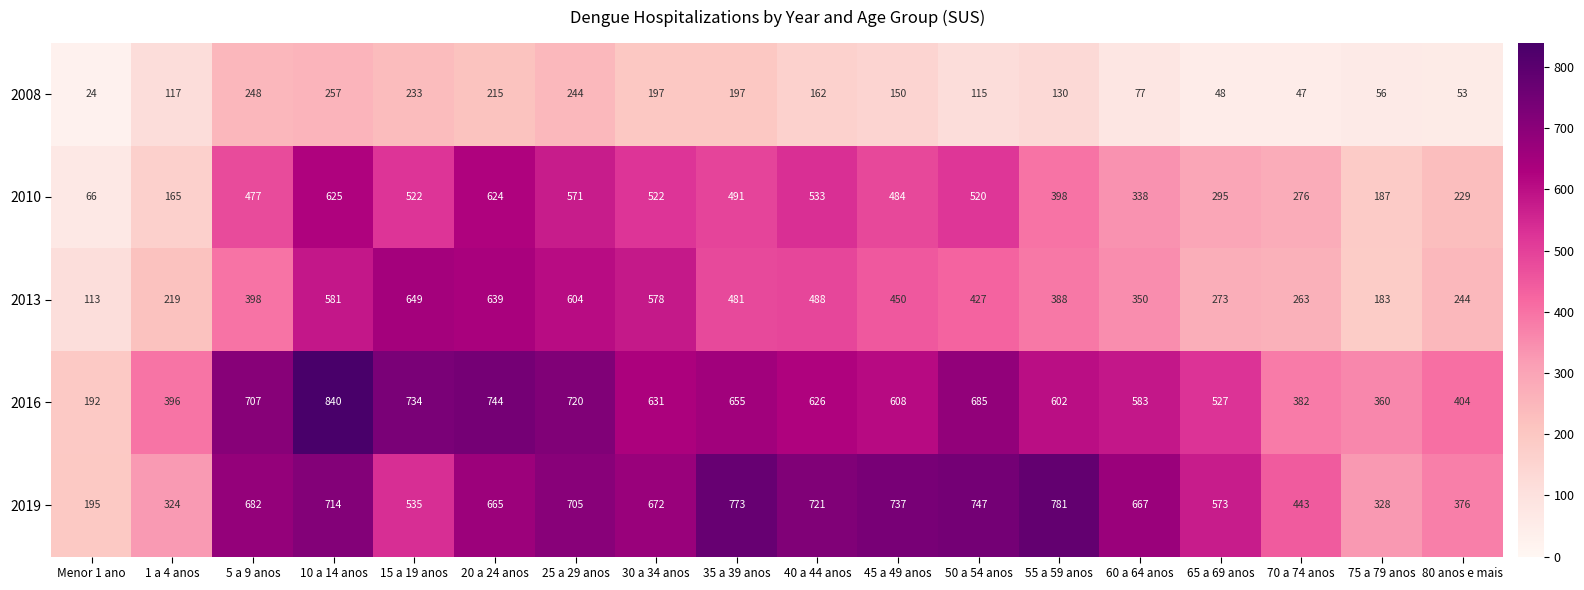

Which series has the widest spread of values?

2016